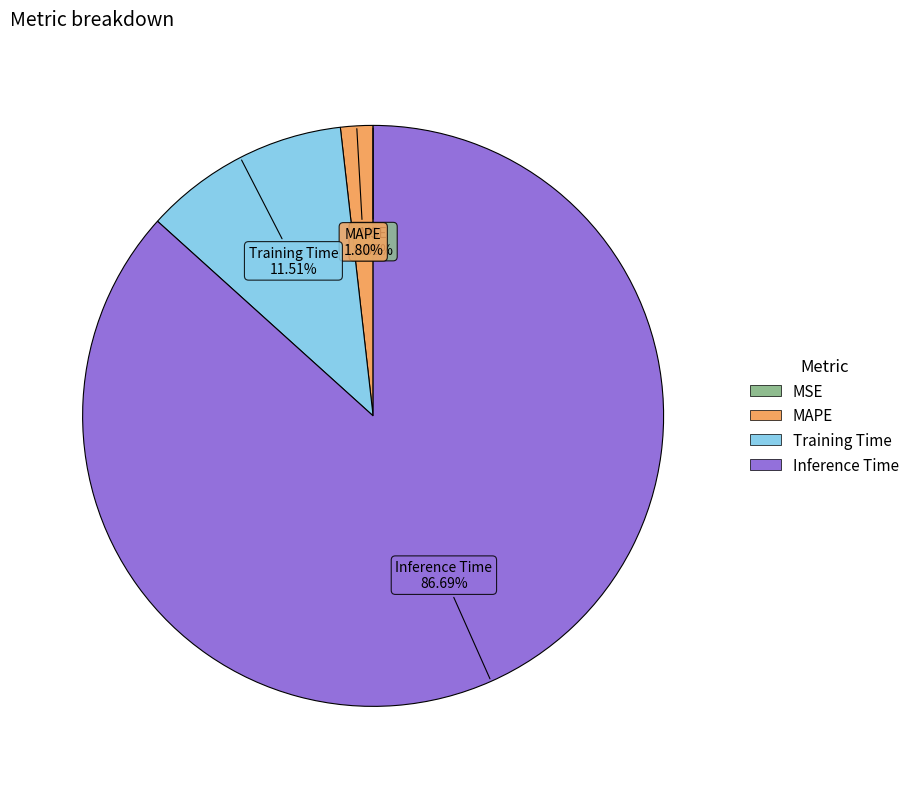

Is there any slice that represents more than half of the pie?

Yes